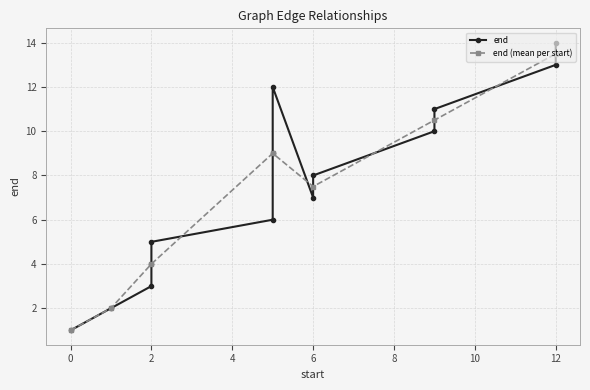

The chart shows a value of 9 at 5. True or false?

True